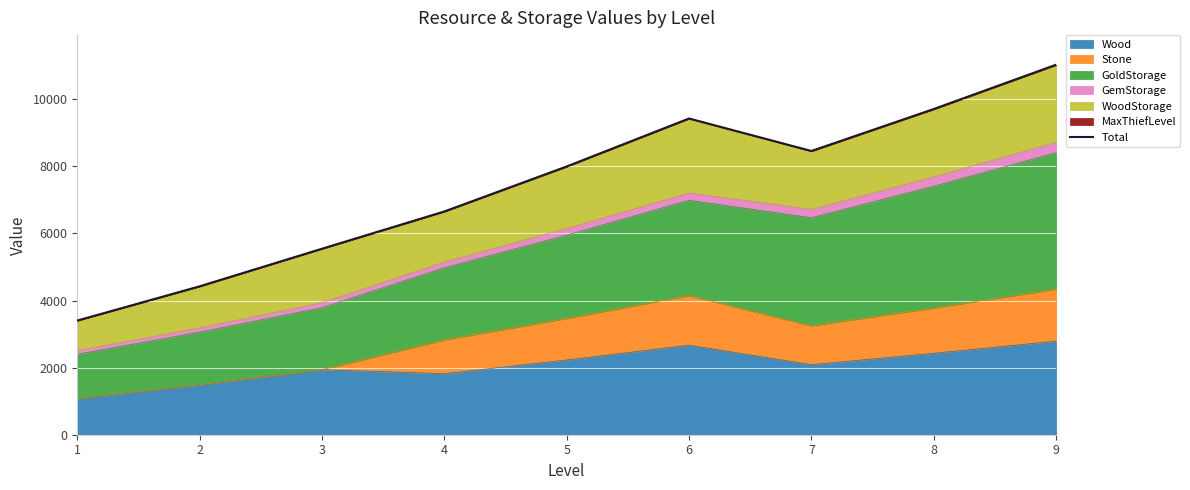

The value of Wood at 6 is 4489. True or false?

False